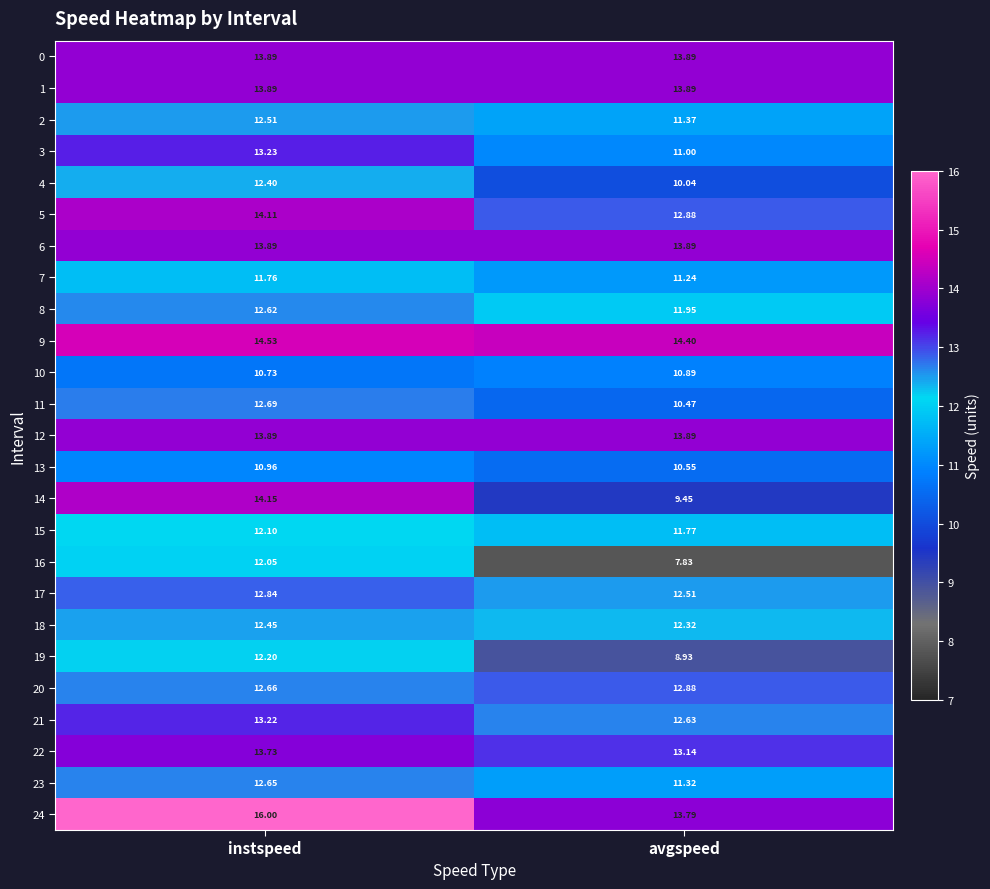

At which label is 17 closest to 12?

avgspeed